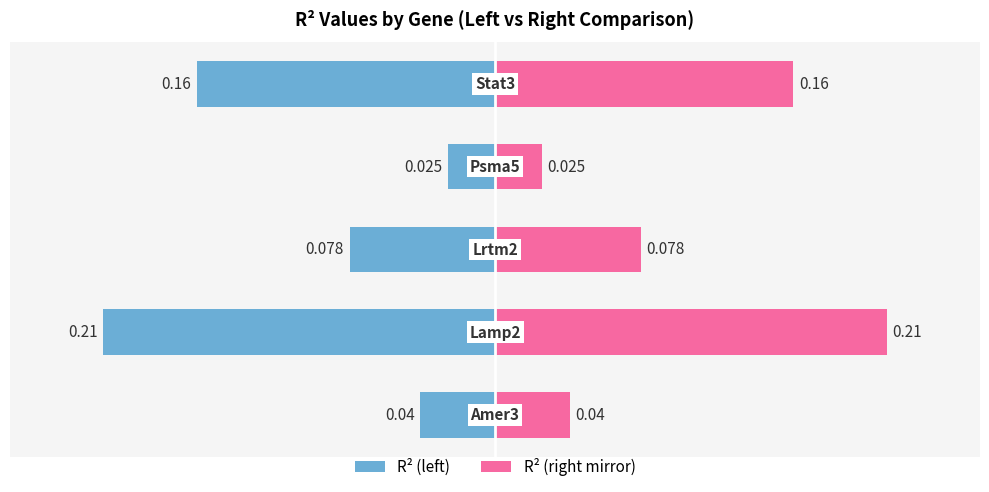

How many bars are there in total?

10